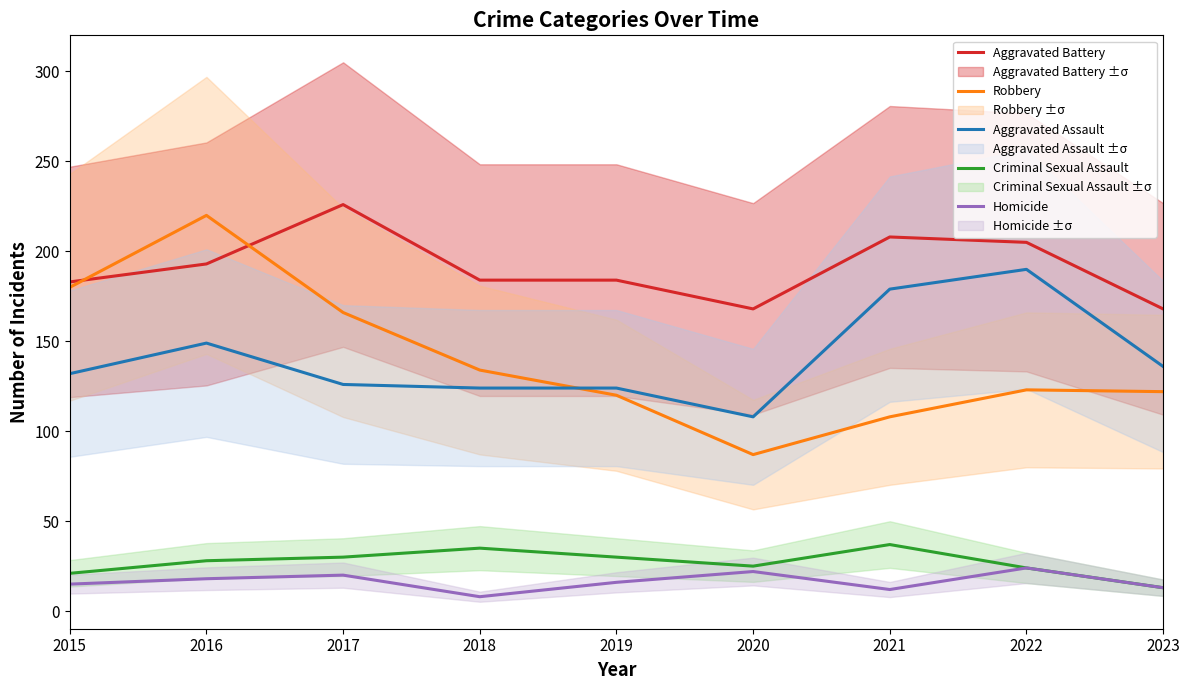

How many values in the Aggravated Assault series are below 132?

4